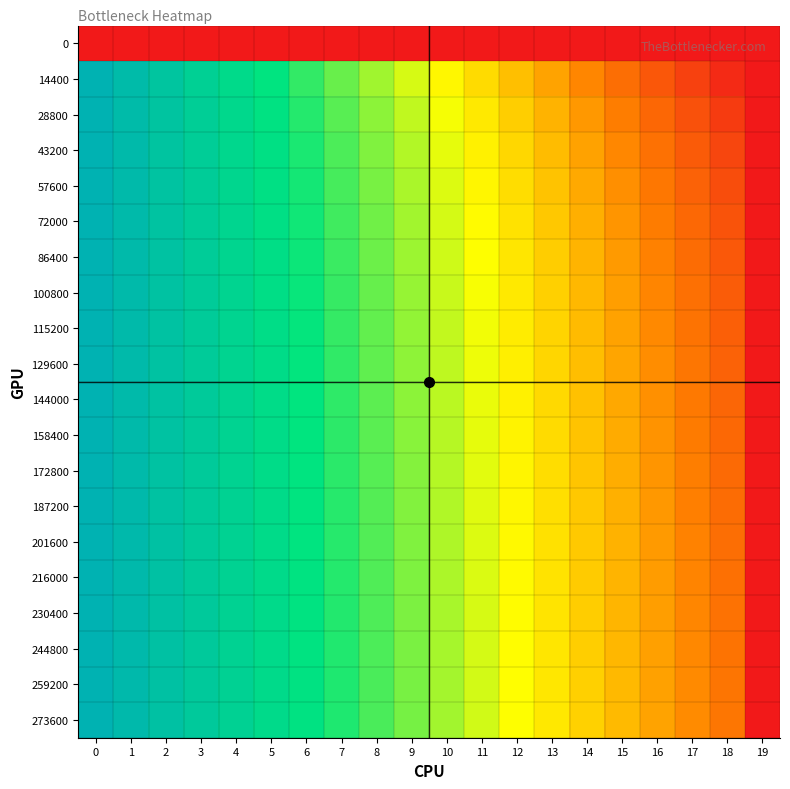

At how many categories does at least one series exceed 0?

19